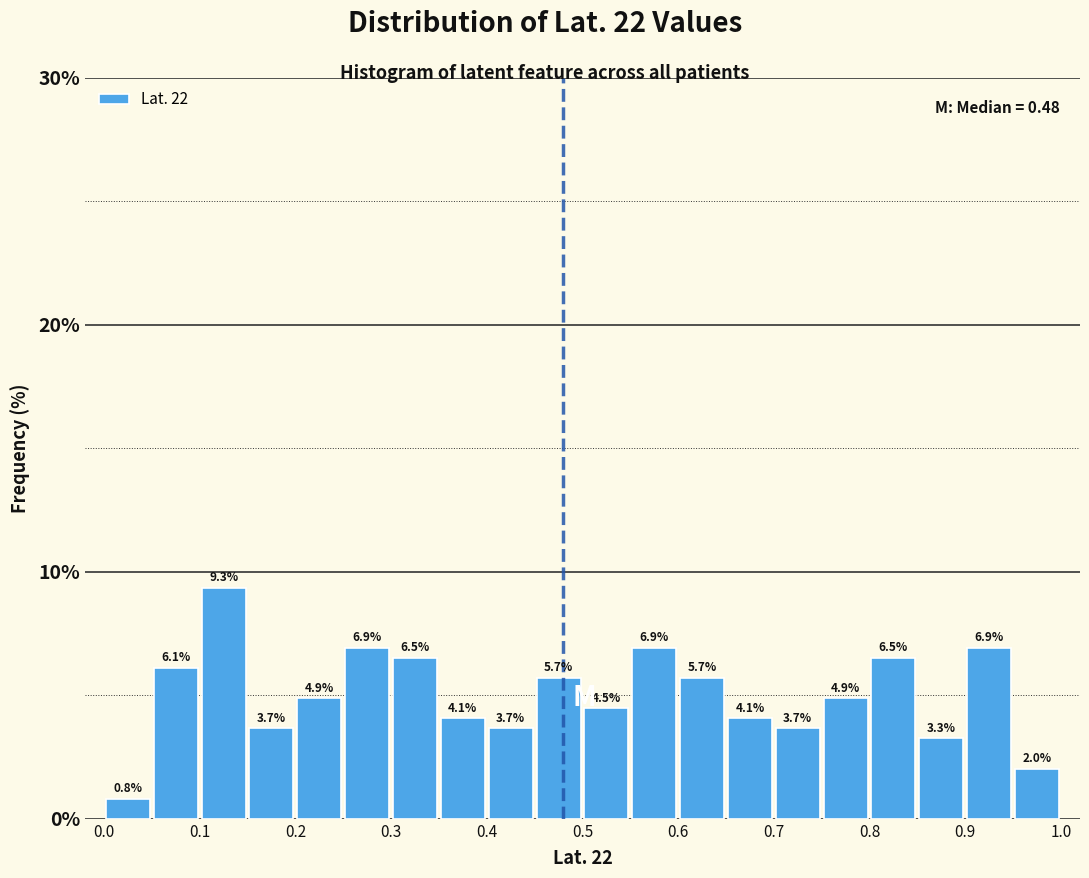

Reading left to right, transcribe this chart: for each bar, give the range it covers on the x-axis and its height.

0.00 to 0.05: 0.8
0.05 to 0.10: 6.1
0.10 to 0.15: 9.3
0.15 to 0.20: 3.7
0.20 to 0.25: 4.9
0.25 to 0.30: 6.9
0.30 to 0.35: 6.5
0.35 to 0.40: 4.1
0.40 to 0.45: 3.7
0.45 to 0.50: 5.7
0.50 to 0.55: 4.5
0.55 to 0.60: 6.9
0.60 to 0.65: 5.7
0.65 to 0.70: 4.1
0.70 to 0.75: 3.7
0.75 to 0.80: 4.9
0.80 to 0.85: 6.5
0.85 to 0.90: 3.3
0.90 to 0.95: 6.9
0.95 to 1.00: 2.0